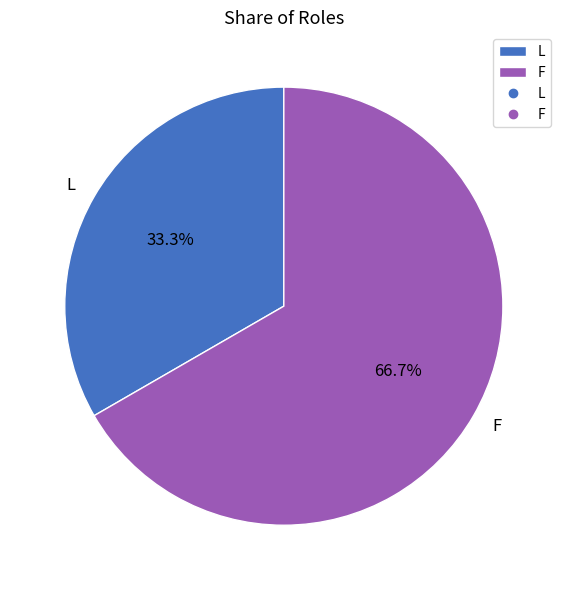

Between F and L, which is larger?

F